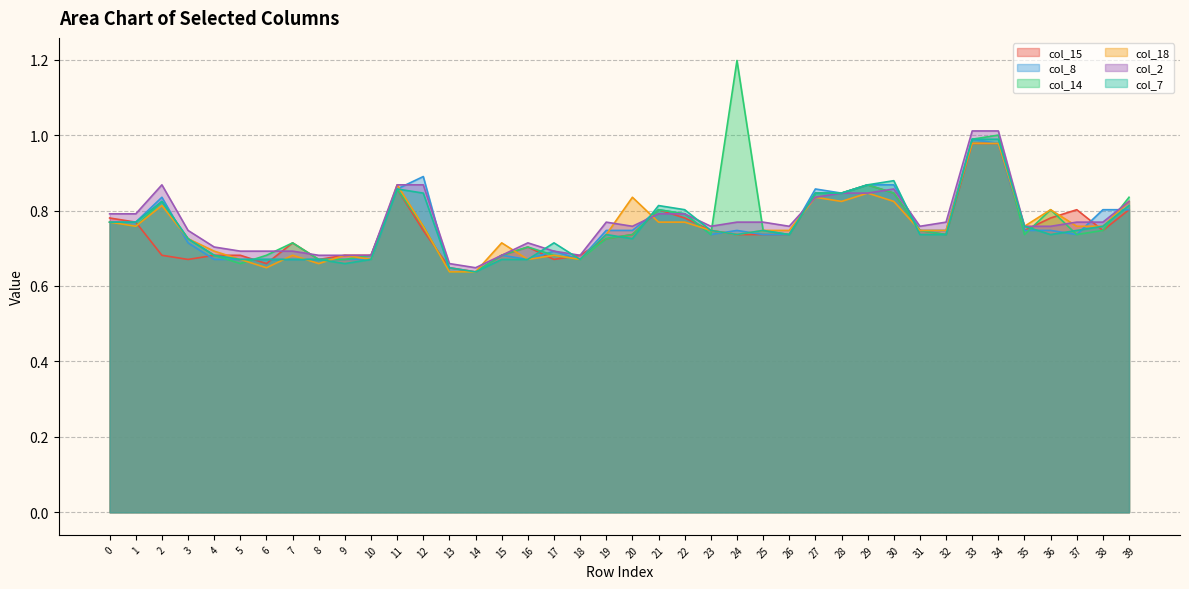

How many interior local peaks does the col_2 series have?

4